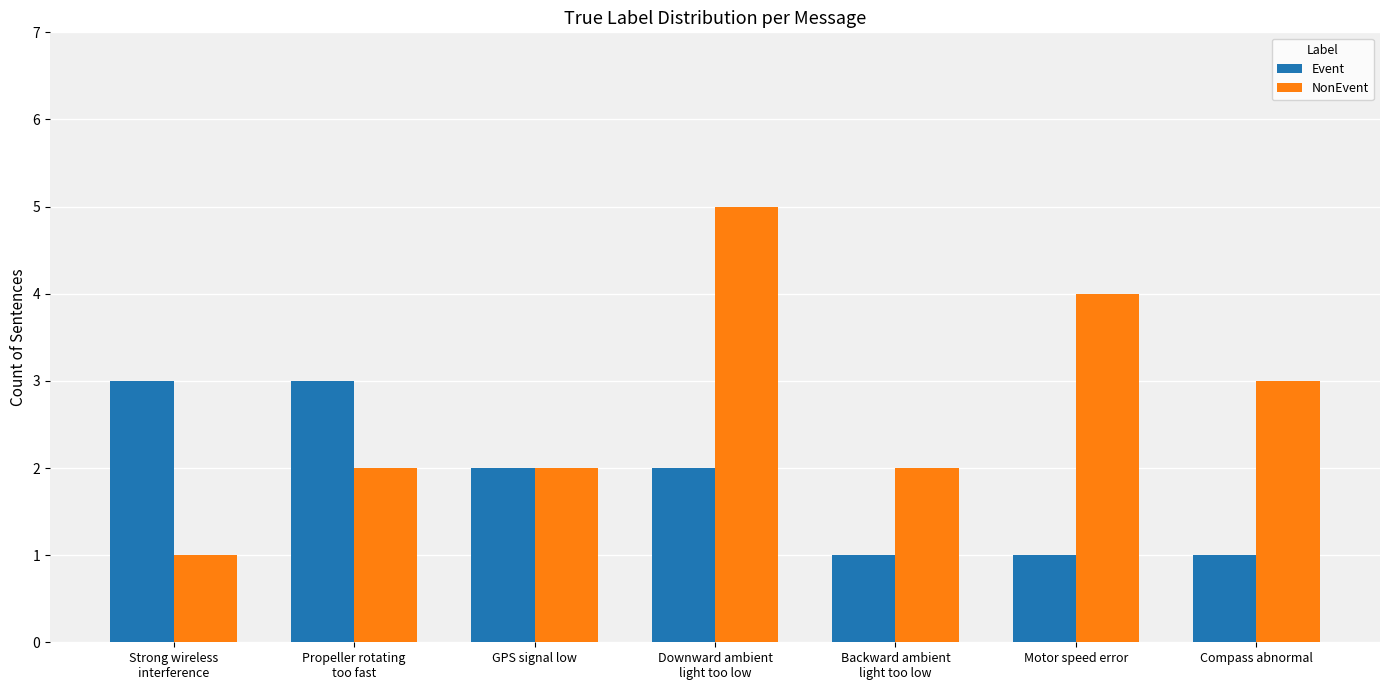

At which category is the sum across all series the highest?

Downward ambient
light too low